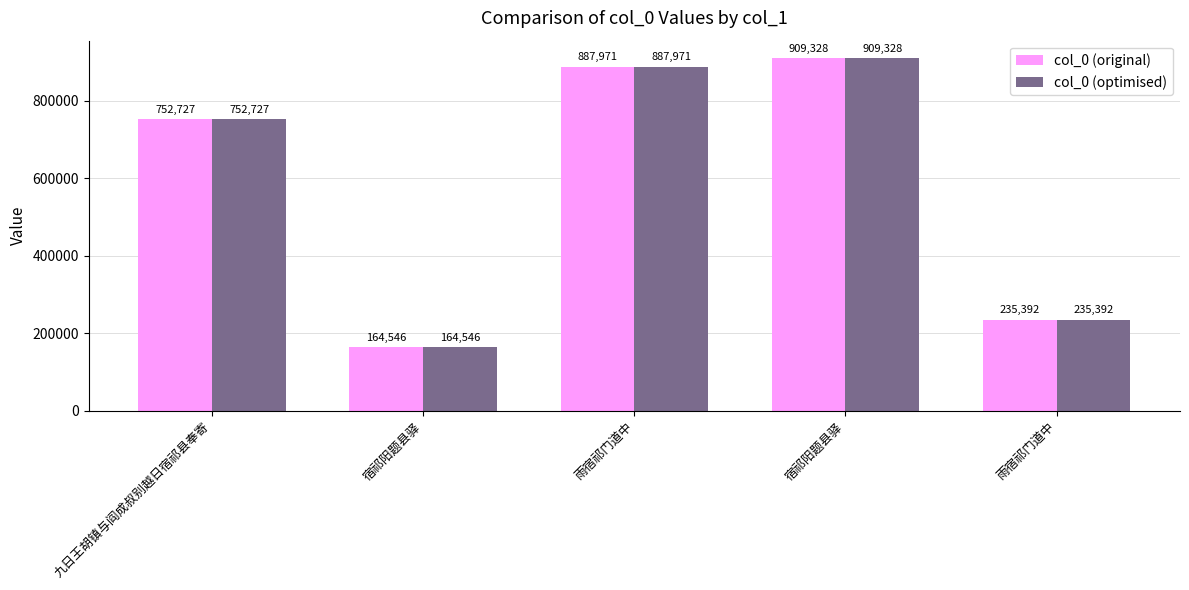

At which label does col_0 (original) reach its minimum?

宿祁阳题县驿